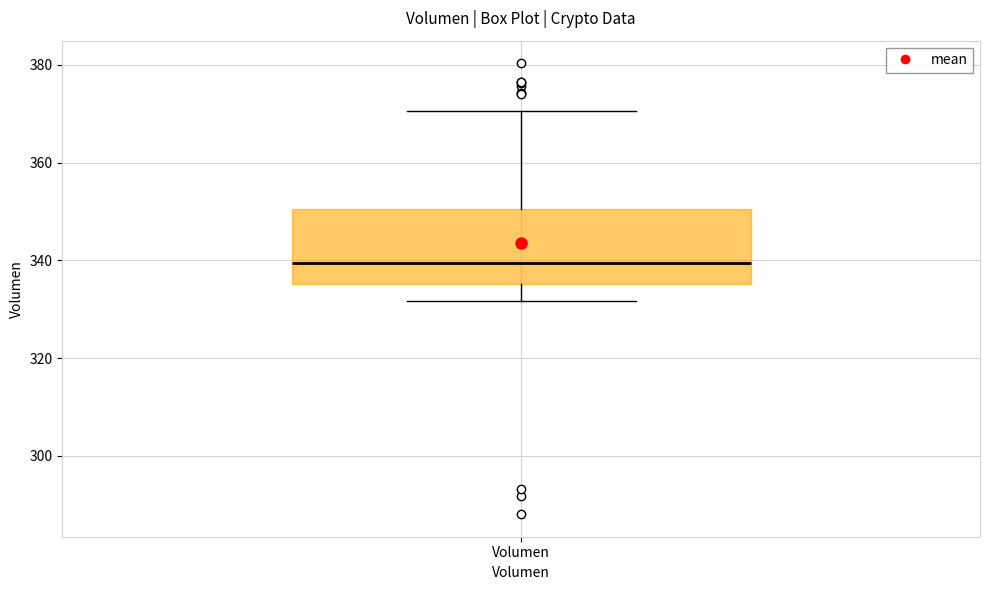

Read this box plot against the y-axis: the position of the median line, the range covered by the box, and the ends of both whiskers. The values are not printed on the chart, so give them approximately, as read against the axis.

median 340, box 336 to 350, whiskers 332 to 370